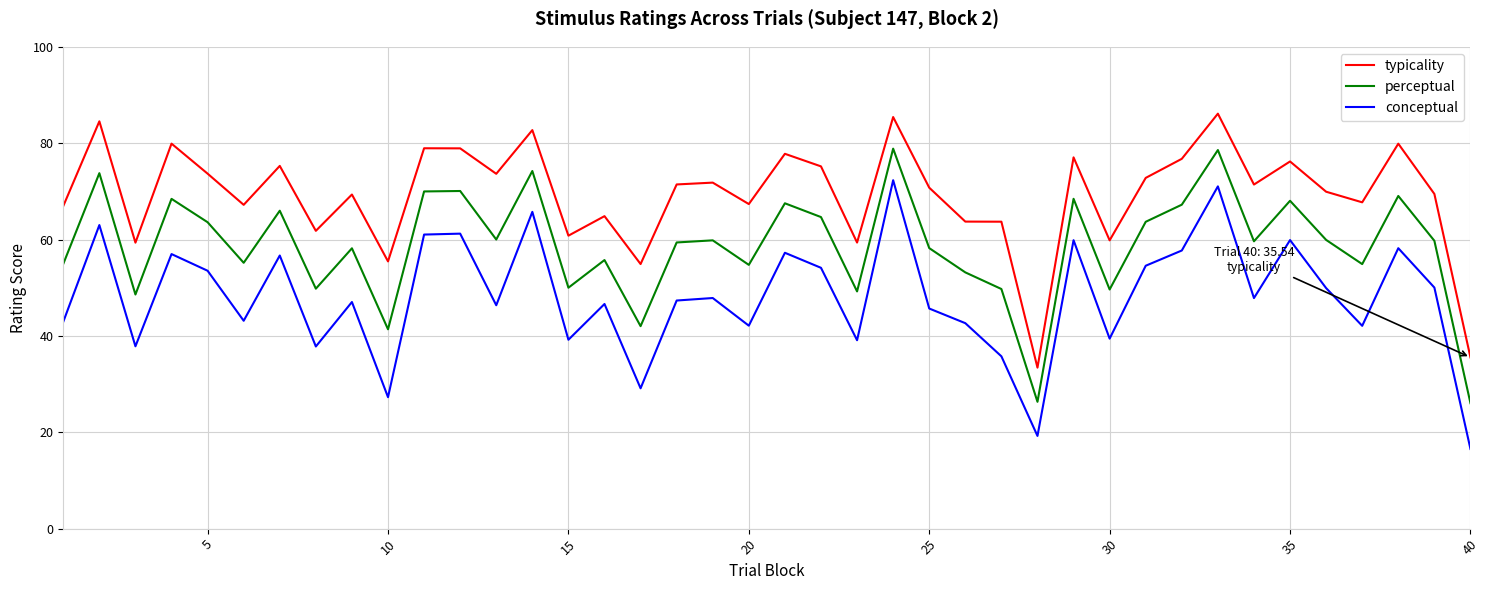

True or false: typicality and conceptual intersect in this chart.

False